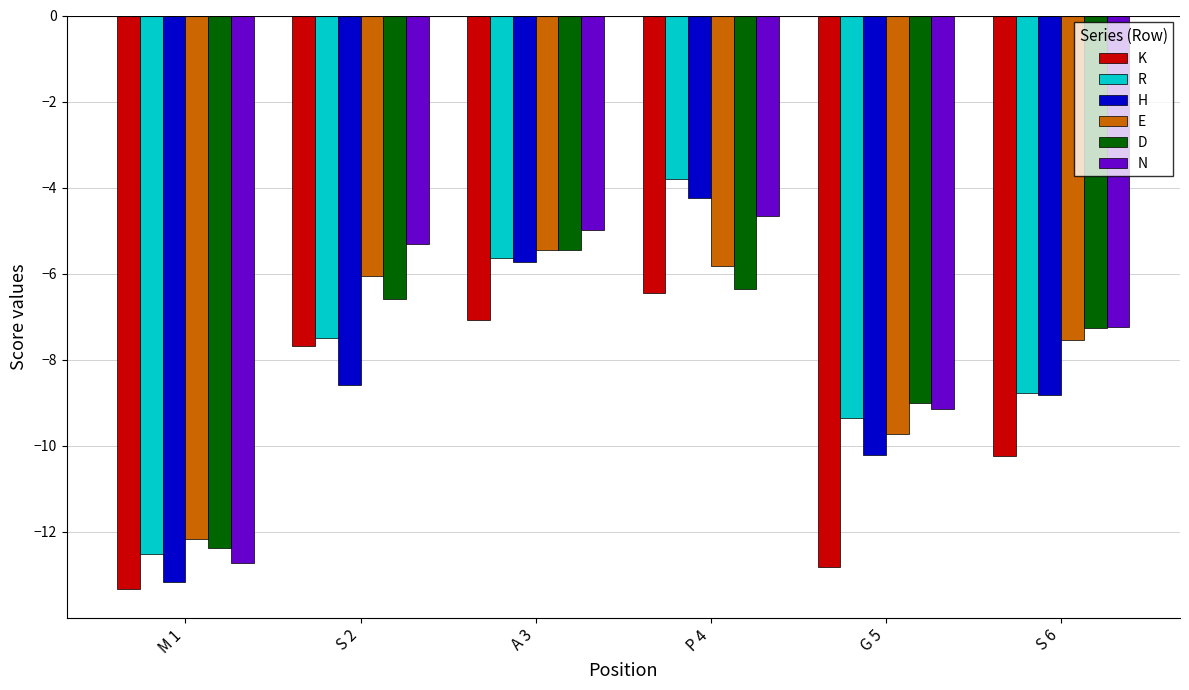

What is the average value of the H series?

-8.5